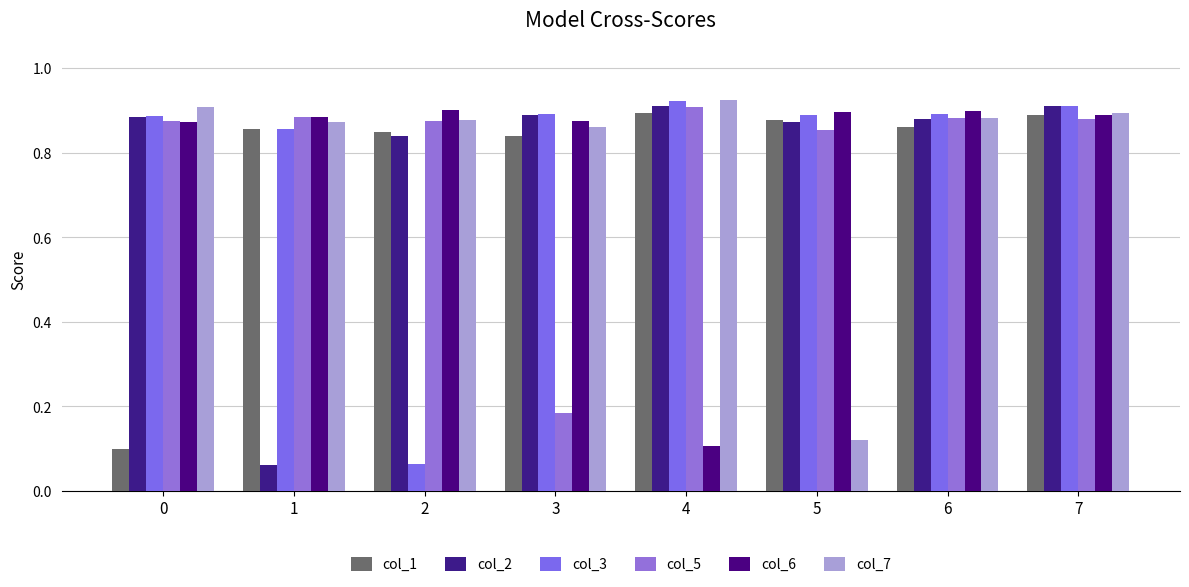

Count the number of categories in the chart.

8